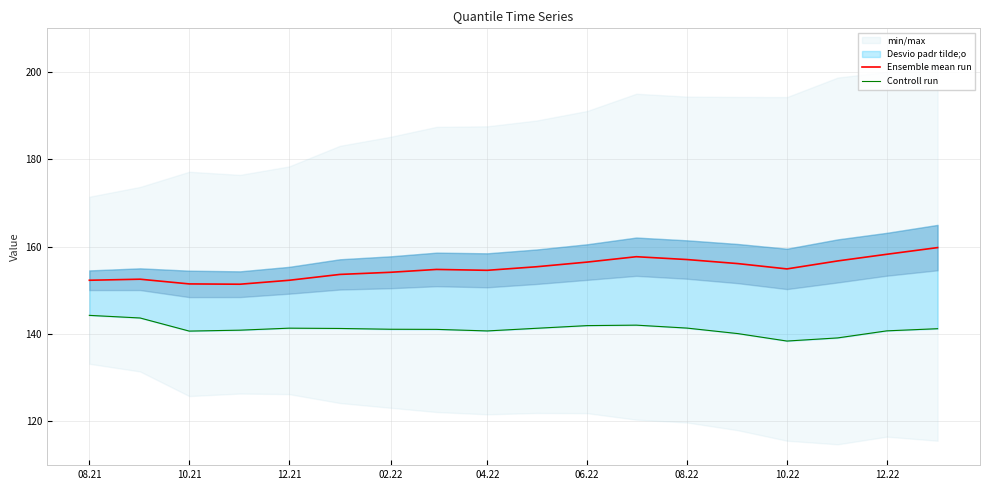

Reading left to right, extract all data points from this chart.

Ensemble mean run: 152.3	152.6	151.5	151.4	152.3	153.7	154.2	154.8	154.6	155.4	156.5	157.7	157.1	156.1	154.9	156.7	158.3	159.8
Controll run: 144.3	143.7	140.7	140.9	141.4	141.3	141.1	141.1	140.7	141.3	141.9	142.1	141.4	140.1	138.4	139.1	140.7	141.2